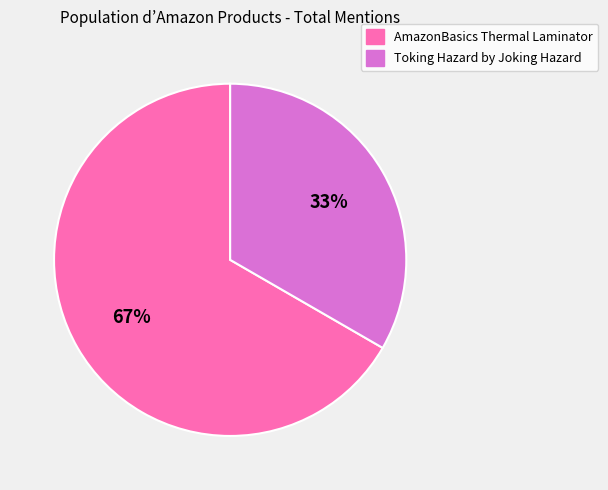

Is it true that Toking Hazard by Joking Hazard is 46% of the pie?

False